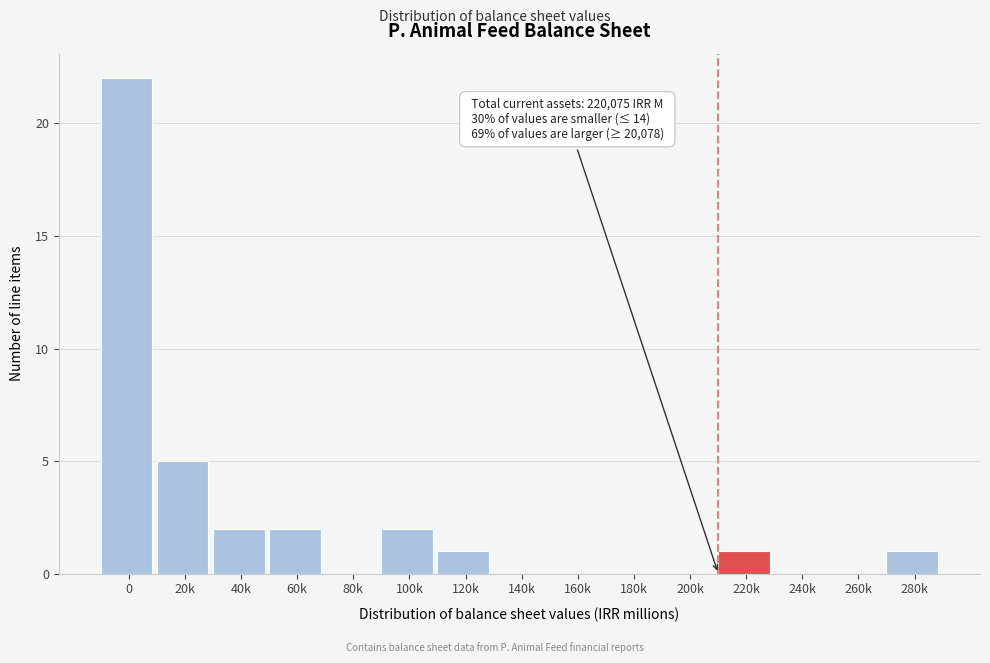

Reading right to left, extract all data points from this chart.

280k=1	260k=0	240k=0	220k=1	200k=0	180k=0	160k=0	140k=0	120k=1	100k=2	80k=0	60k=2	40k=2	20k=5	0=22